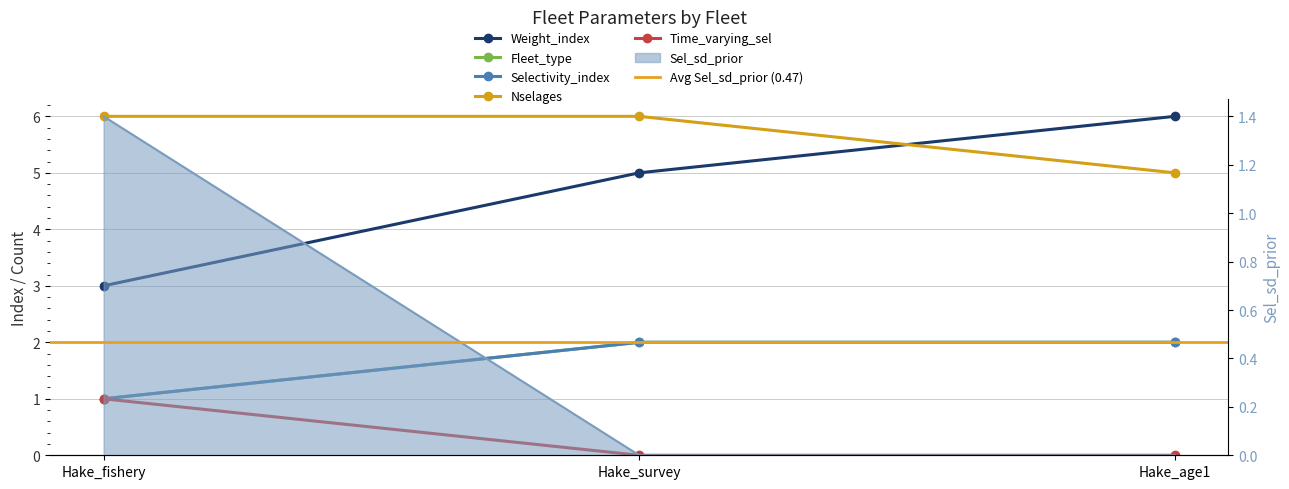

At which category is the sum across all series the highest?

Hake_survey